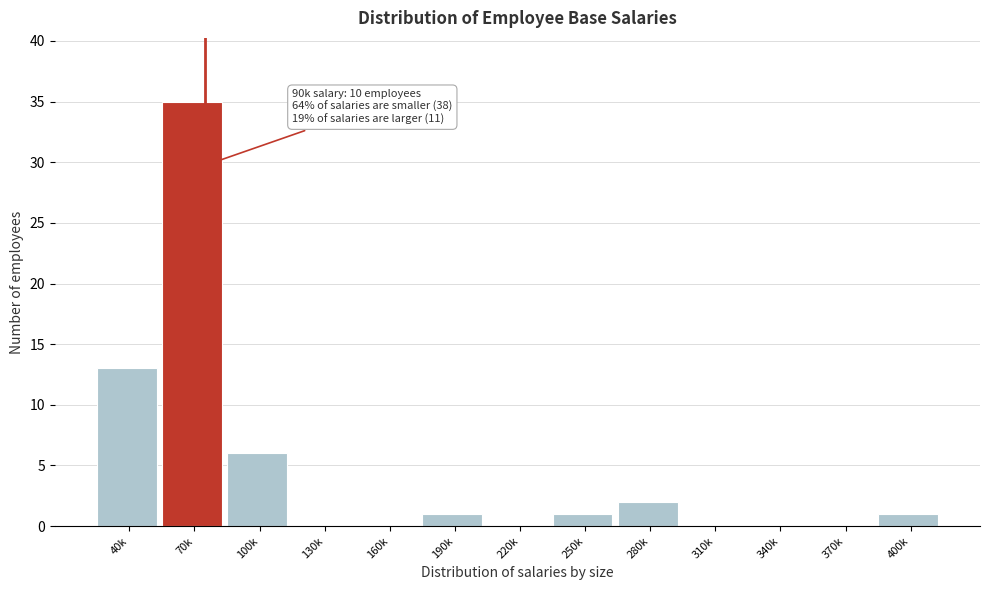

Reading left to right, transcribe all the data shown in this chart.

40k=13	70k=35	100k=6	130k=0	160k=0	190k=1	220k=0	250k=1	280k=2	310k=0	340k=0	370k=0	400k=1